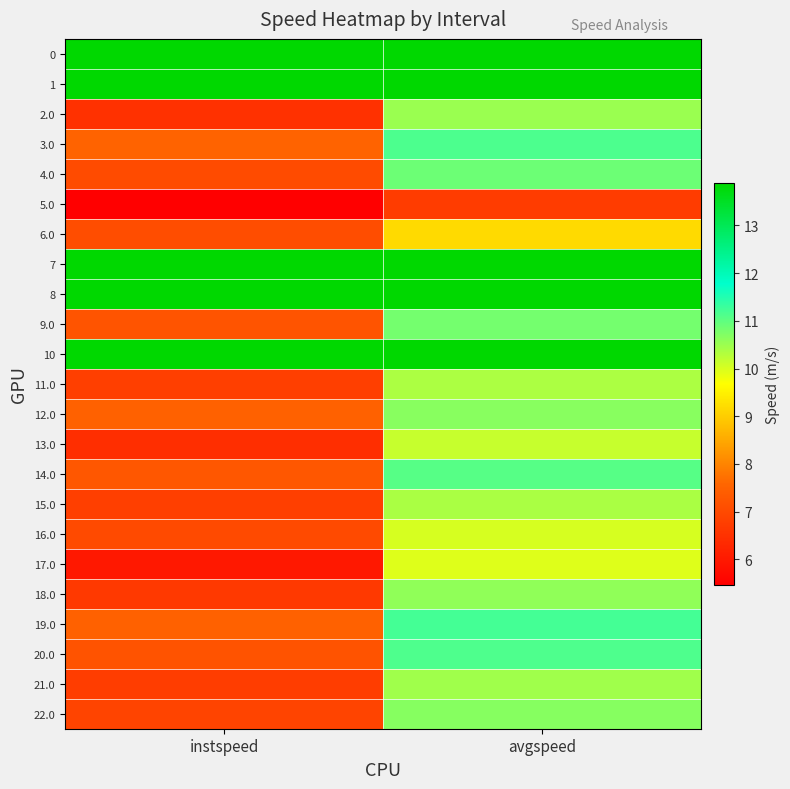

Reading left to right, transcribe all the data shown in this chart.

0: instspeed=13.9	avgspeed=13.9
1: instspeed=13.9	avgspeed=13.9
2.0: instspeed=6.5	avgspeed=10.5
3.0: instspeed=7.5	avgspeed=11.2
4.0: instspeed=7.0	avgspeed=10.9
5.0: instspeed=5.5	avgspeed=6.7
6.0: instspeed=7.1	avgspeed=9.2
7: instspeed=13.9	avgspeed=13.9
8: instspeed=13.9	avgspeed=13.9
9.0: instspeed=7.2	avgspeed=10.8
10: instspeed=13.9	avgspeed=13.9
11.0: instspeed=6.8	avgspeed=10.4
12.0: instspeed=7.5	avgspeed=10.7
13.0: instspeed=6.4	avgspeed=10.2
14.0: instspeed=7.3	avgspeed=11.1
15.0: instspeed=6.8	avgspeed=10.4
16.0: instspeed=7.0	avgspeed=10.0
17.0: instspeed=6.0	avgspeed=9.9
18.0: instspeed=6.7	avgspeed=10.6
19.0: instspeed=7.5	avgspeed=11.2
20.0: instspeed=7.2	avgspeed=11.1
21.0: instspeed=6.7	avgspeed=10.5
22.0: instspeed=6.9	avgspeed=10.7